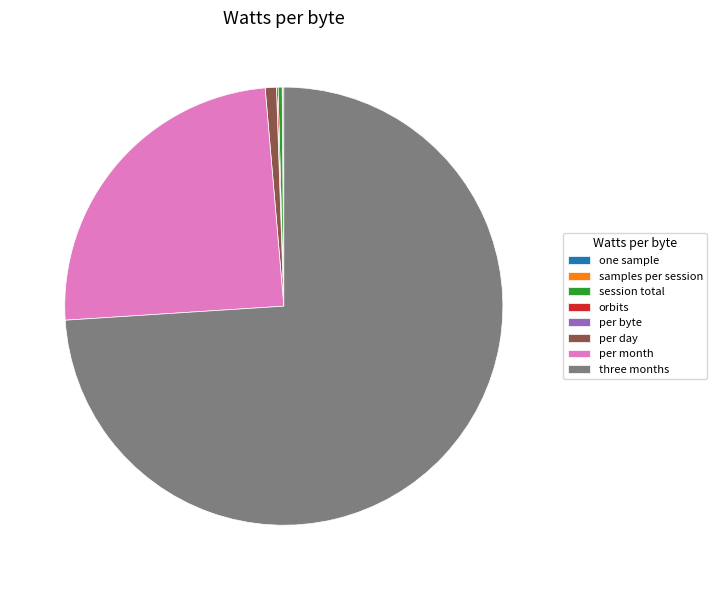

Between three months and per day, which is larger?

three months